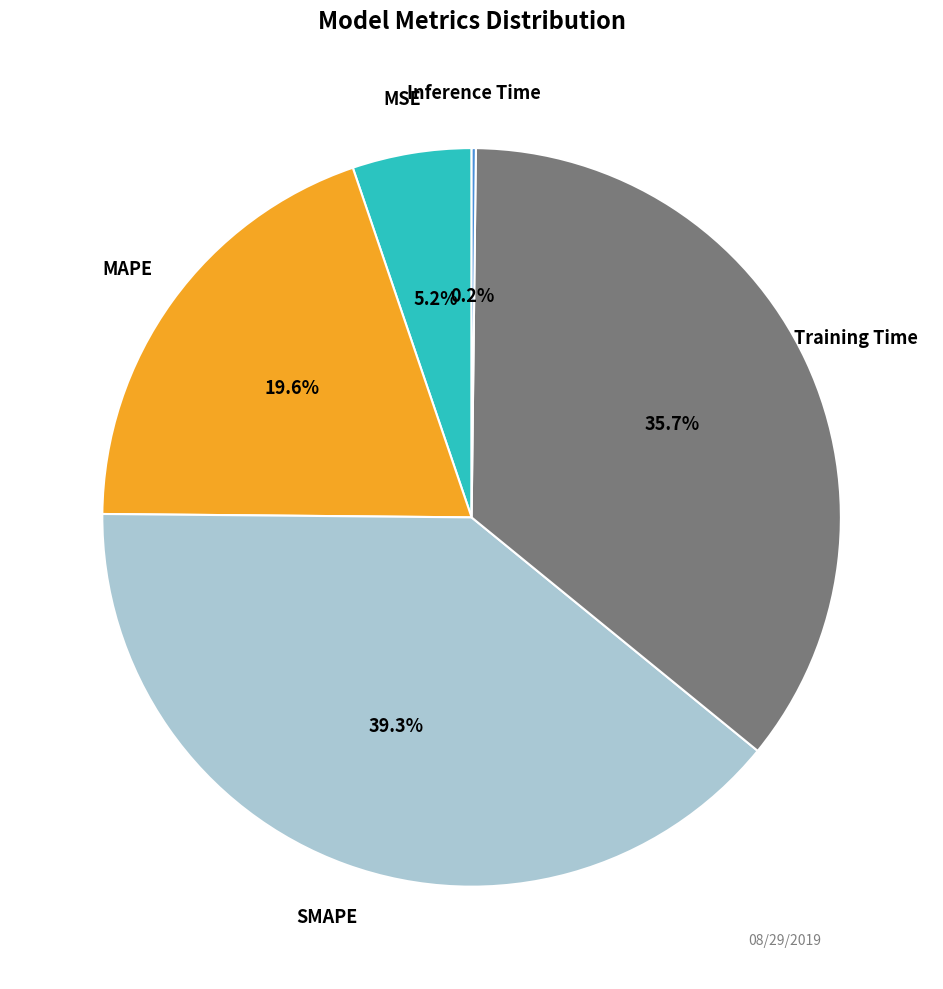

Does any single category account for the majority?

No